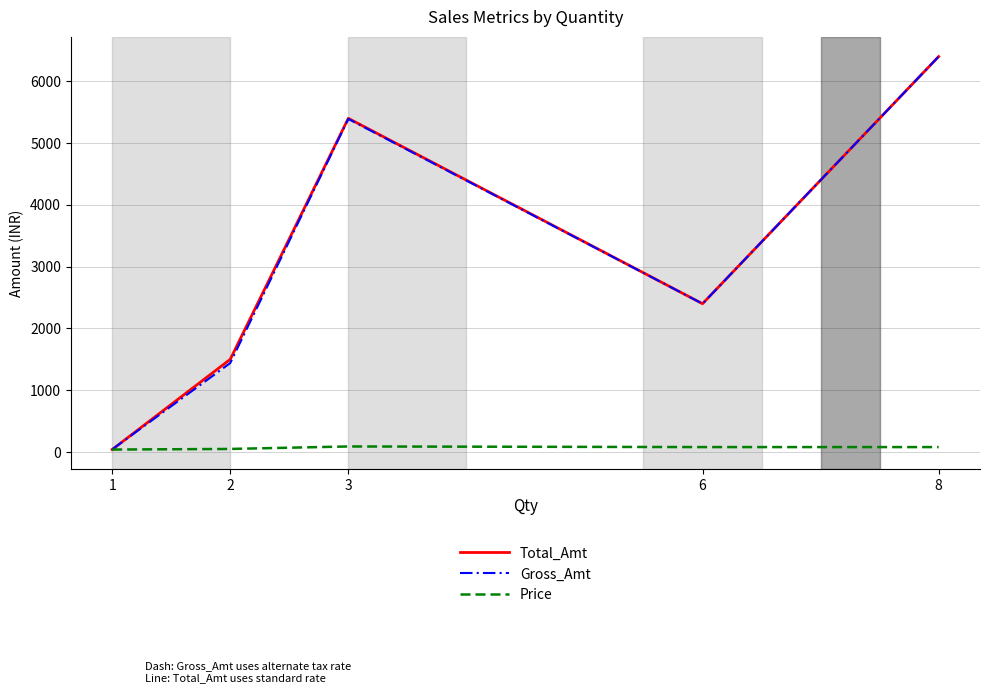

The Total_Amt series shows 40 at 1. True or false?

True